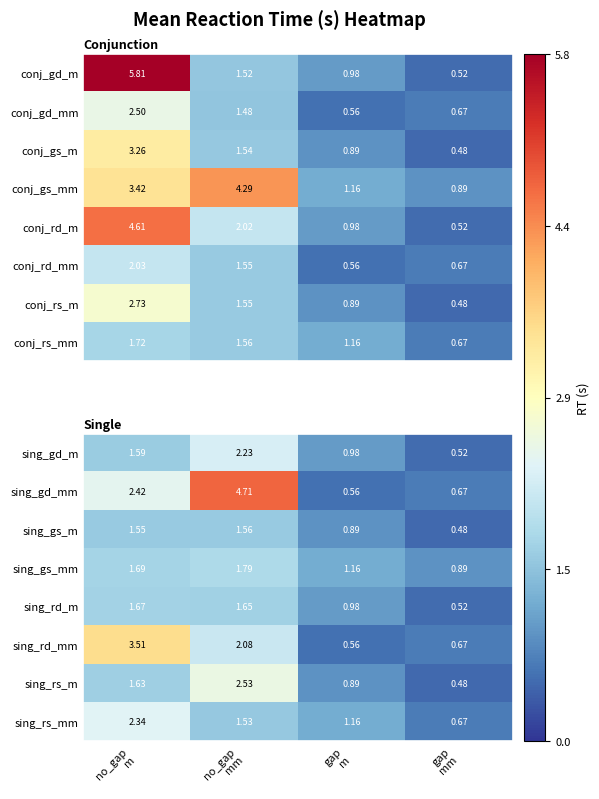

What is the sum of the sing_rd_mm values at no_gap mm and gap mm?

2.7